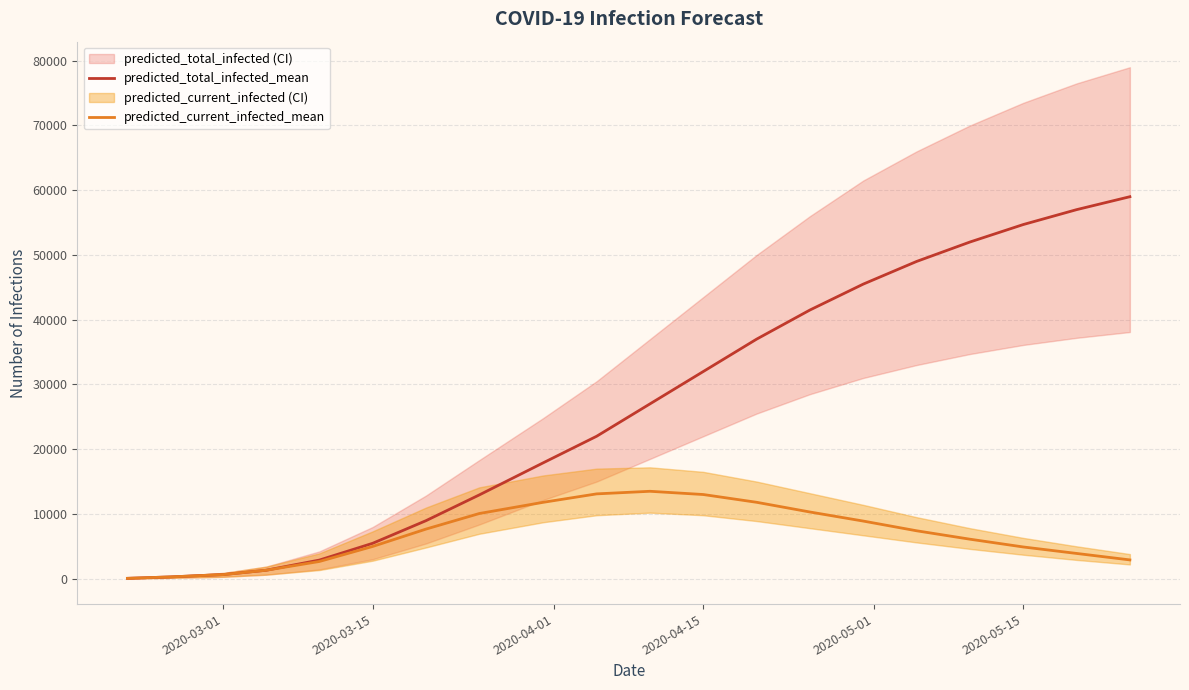

Which series has the largest range (max minus min)?

predicted_total_infected_mean